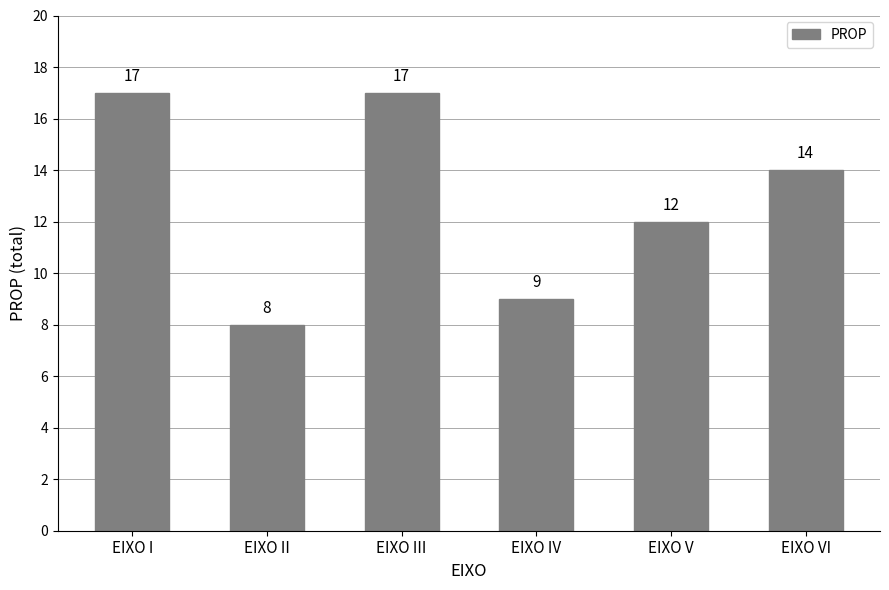

What is the sum of the values at EIXO V and EIXO IV?

21